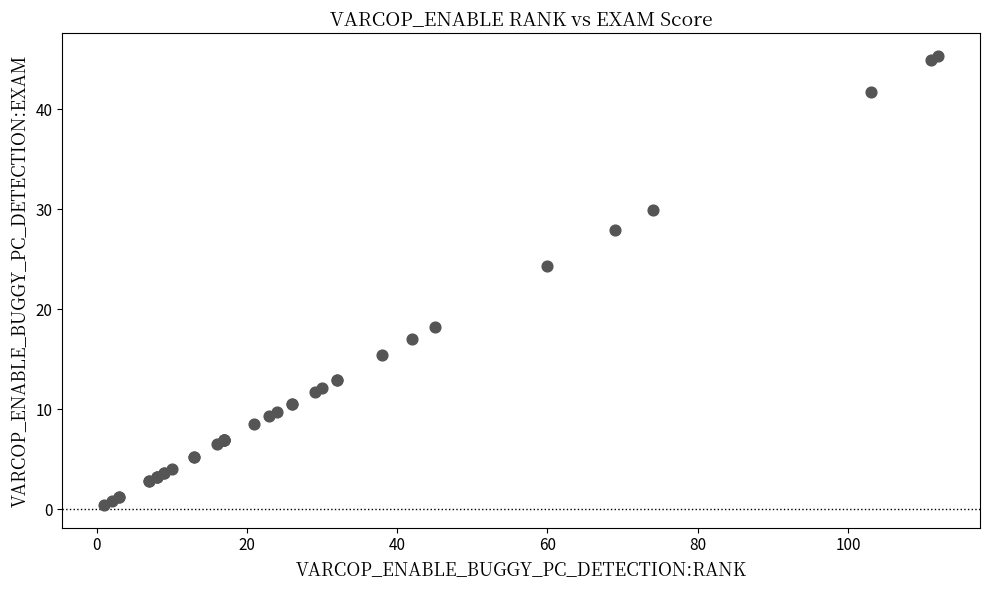

What Y value in the scatter plot is closest to 22?

24.3